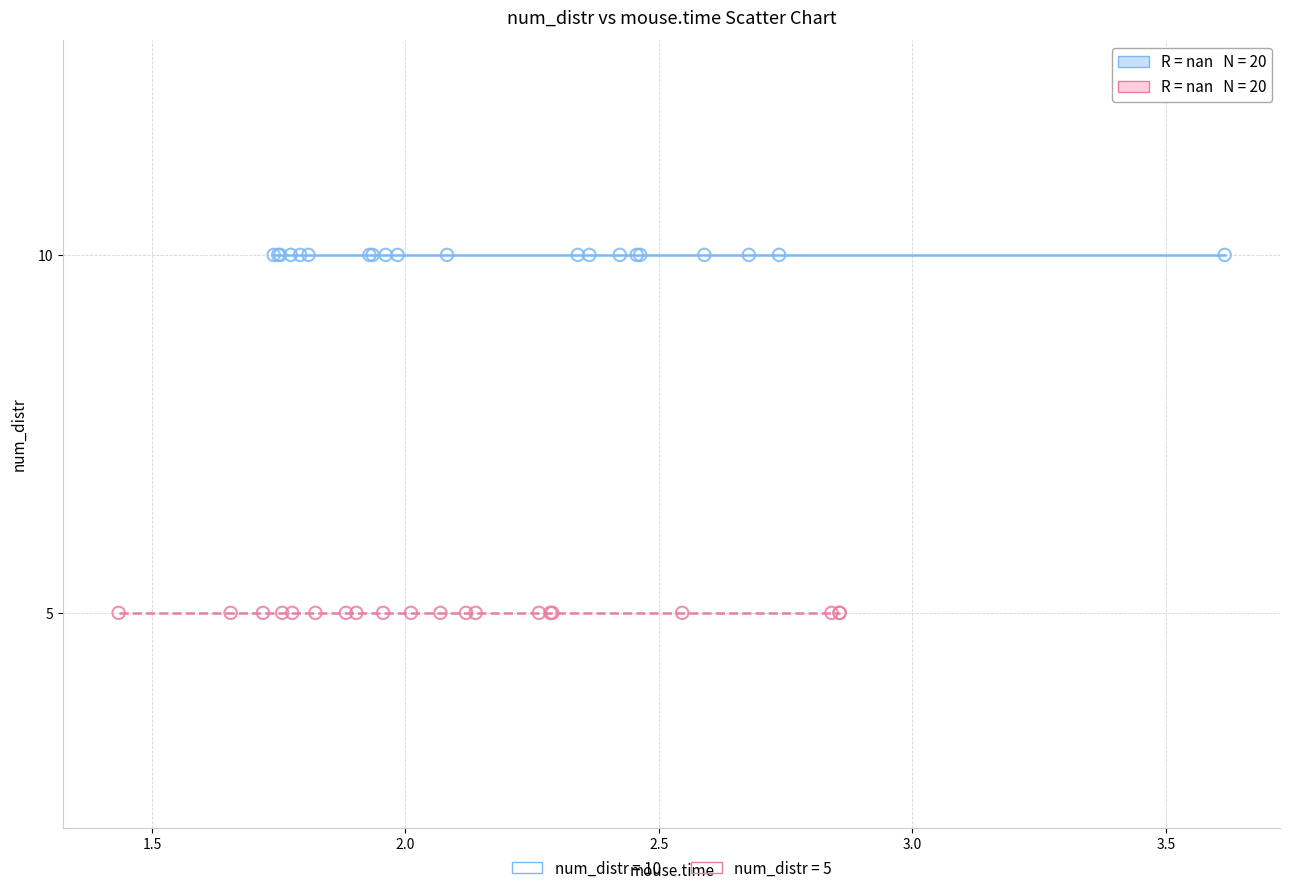

What are all the series names shown in the legend?

num_distr = 10, num_distr = 5